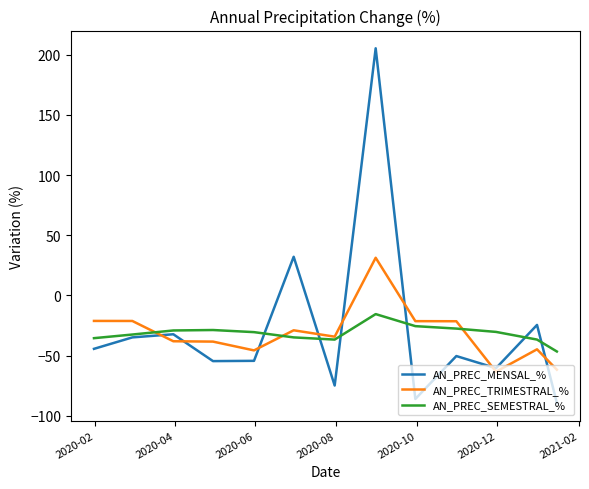

What is the greatest value displayed?

205.4